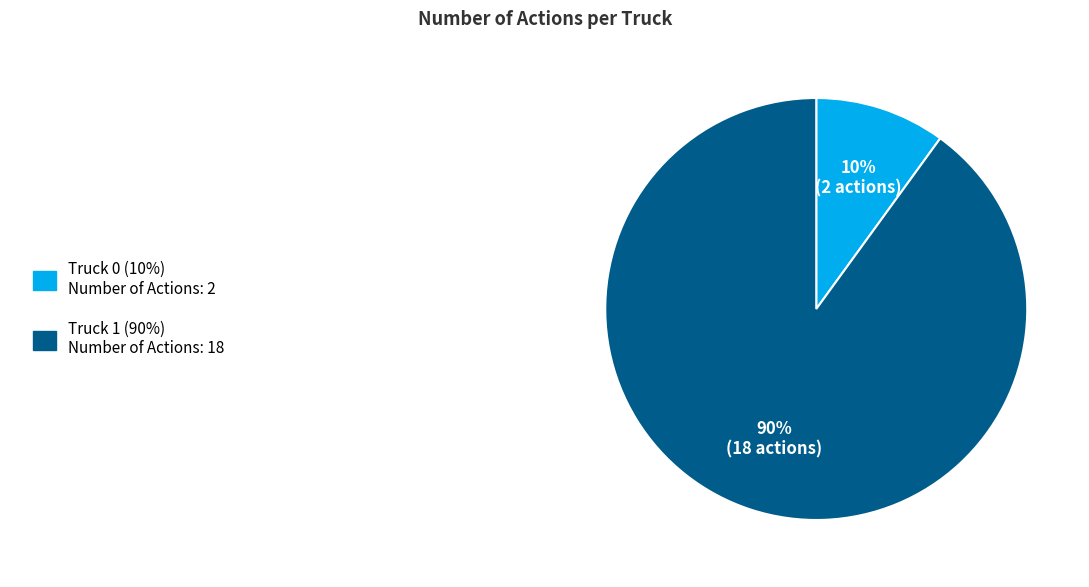

Does any single category account for the majority?

Yes